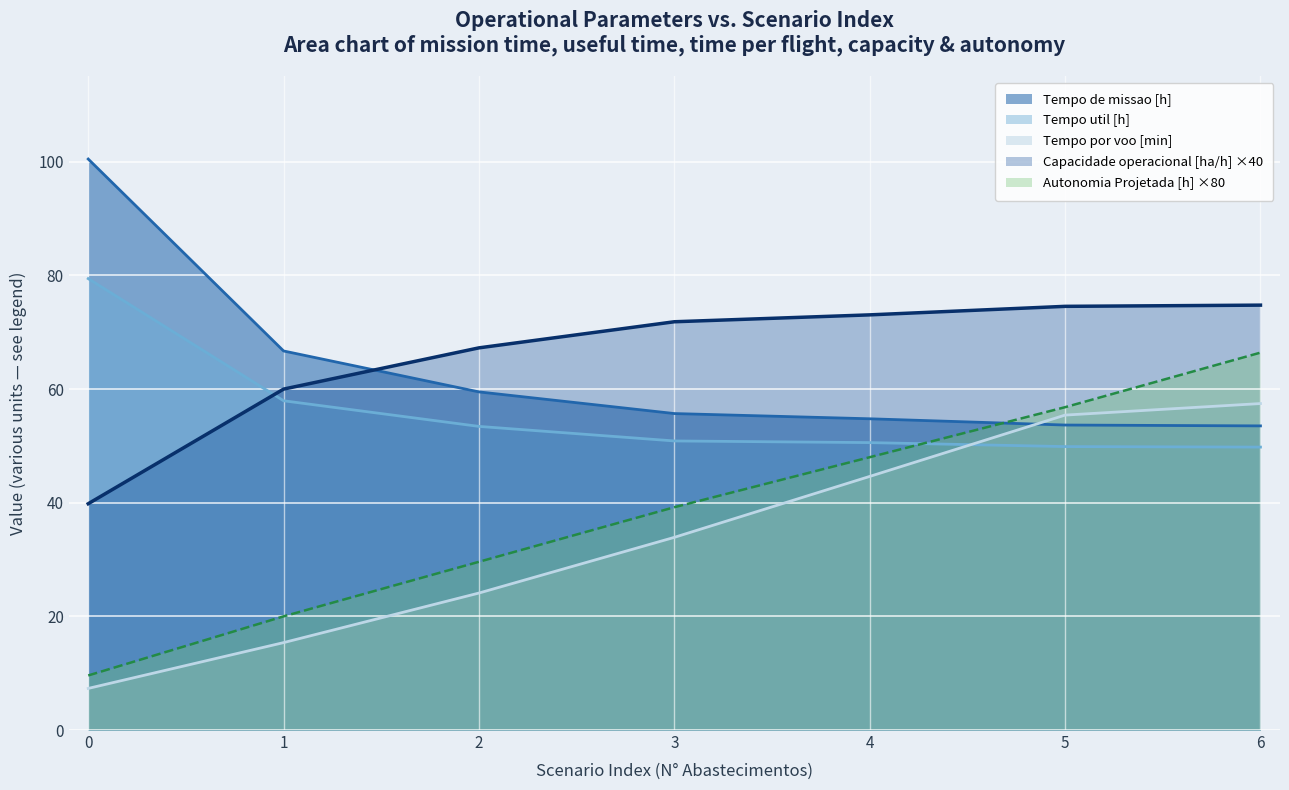

What is the greatest value displayed?

100.5